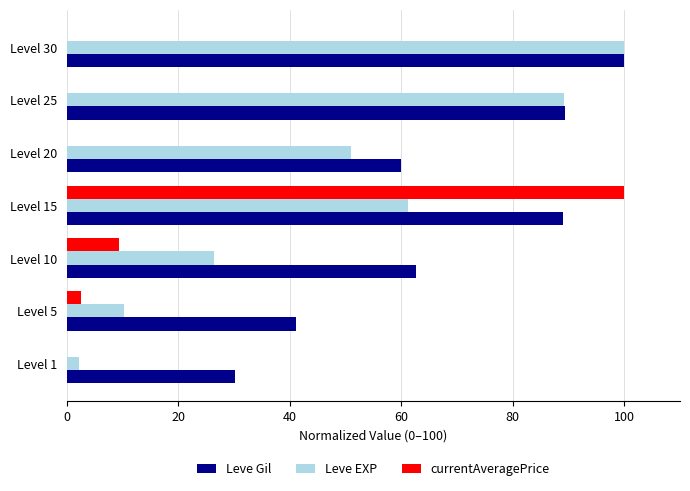

Which series has the largest total across all categories?

Leve Gil